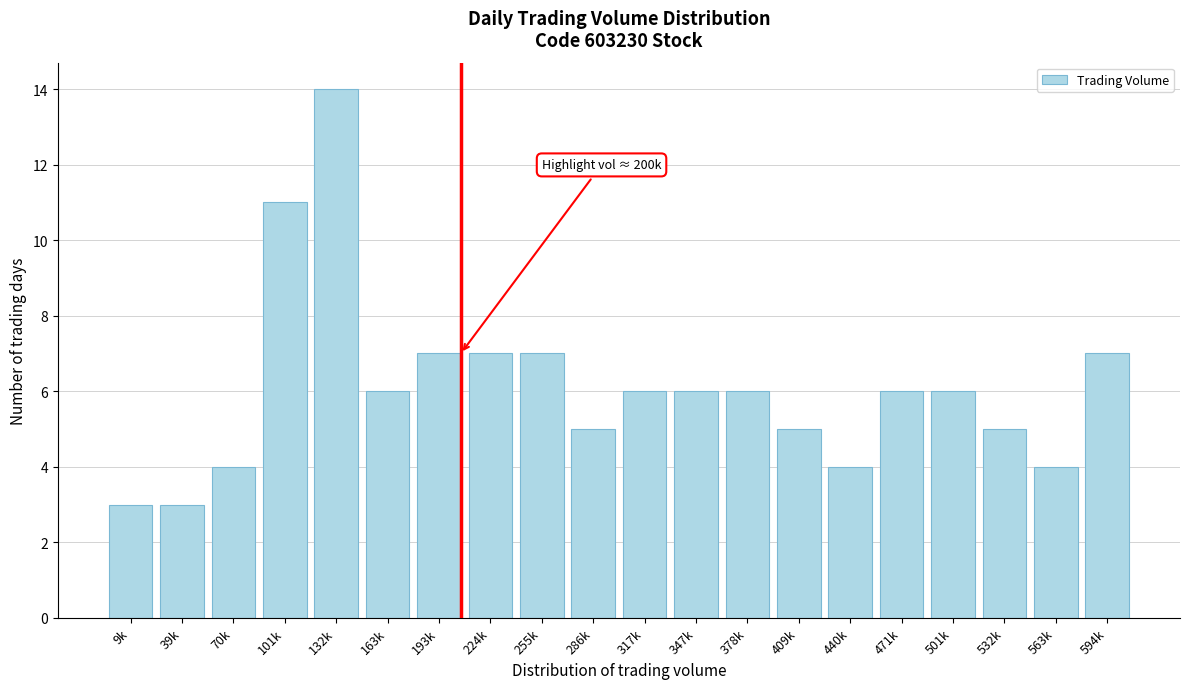

Reading left to right, extract all data points from this chart.

3	3	4	11	14	6	7	7	7	5	6	6	6	5	4	6	6	5	4	7